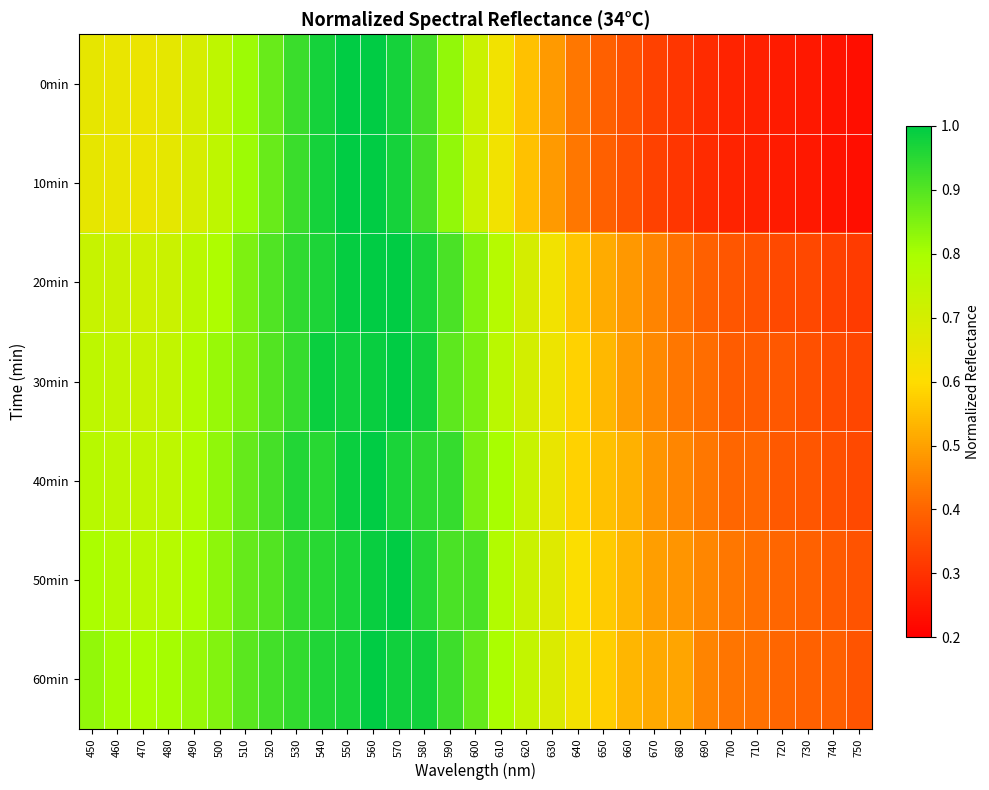

Which category has the lowest value across all series?

750